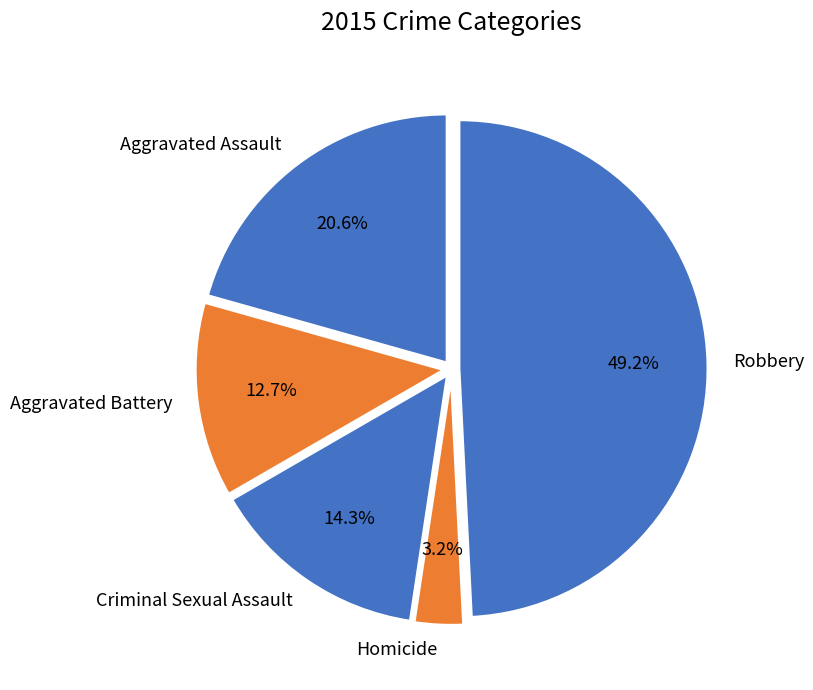

True or false: Homicide accounts for 3% of the total.

True